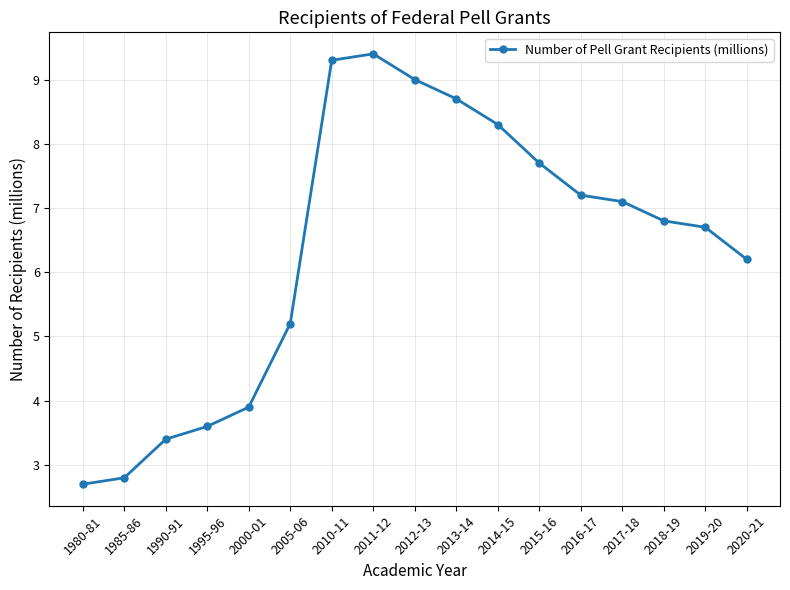

Is it true that the value at 2011-12 is 3.6?

False